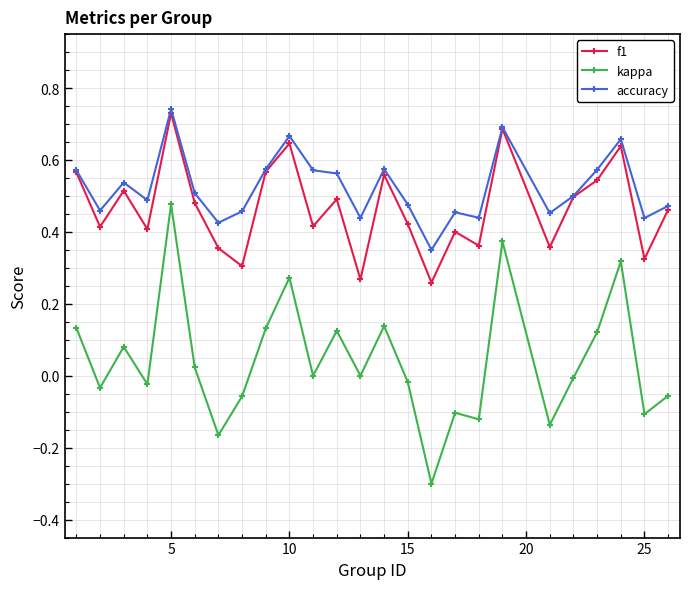

Which series has the widest spread of values?

kappa